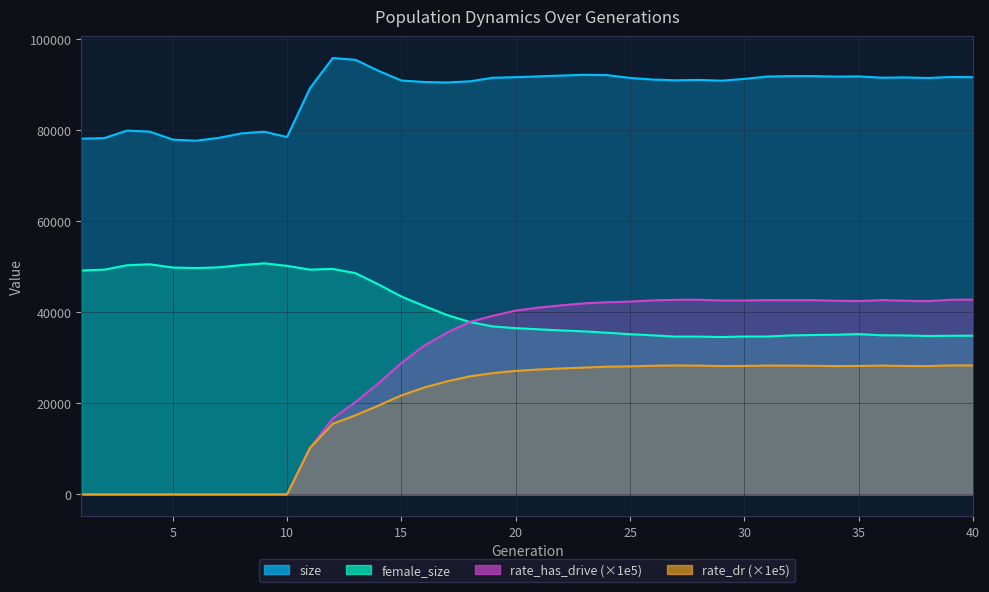

Where is the first local minimum for size?

6